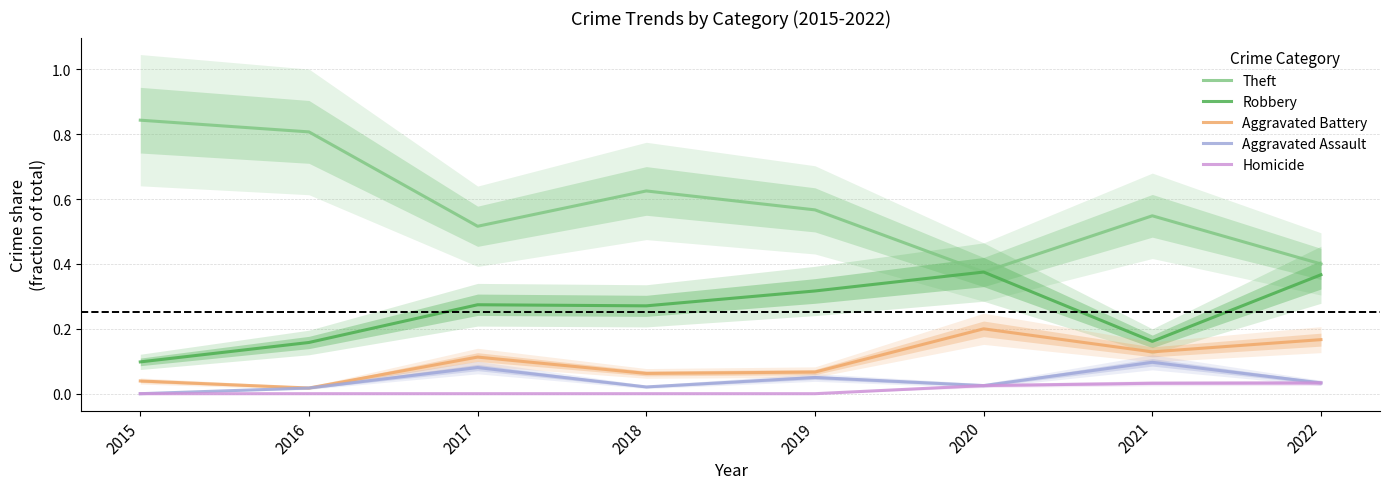

Is this an area chart (filled region under the line)?

No